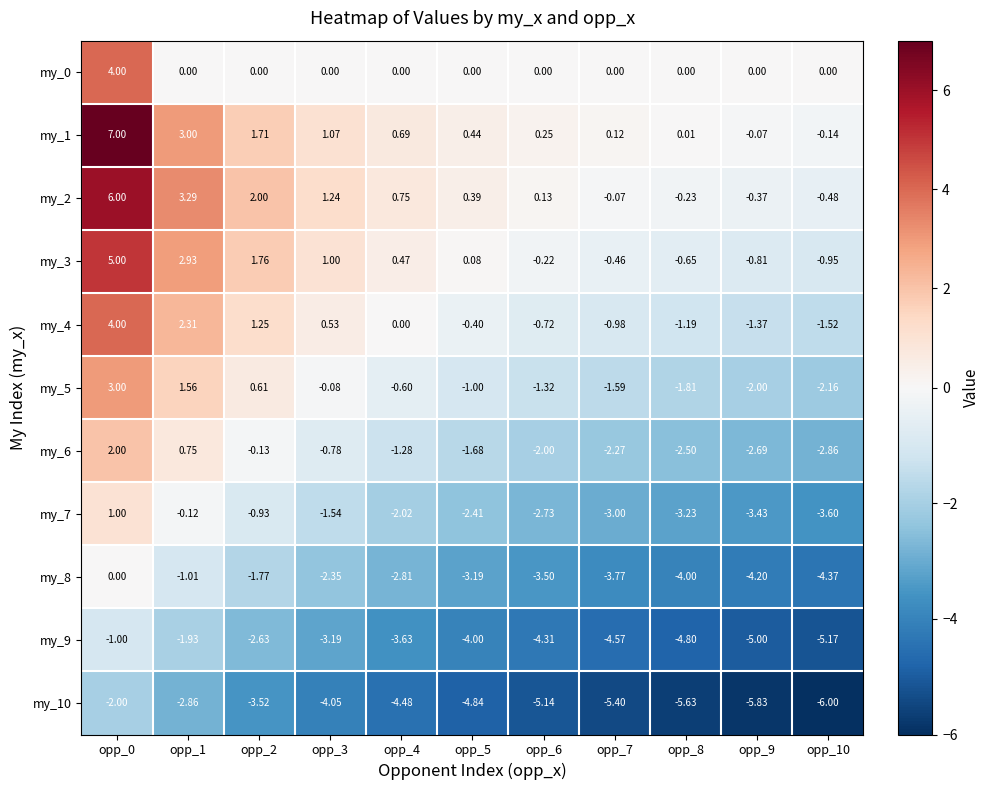

Is the value of my_1 at opp_0 greater than the value of my_8 at opp_5?

Yes